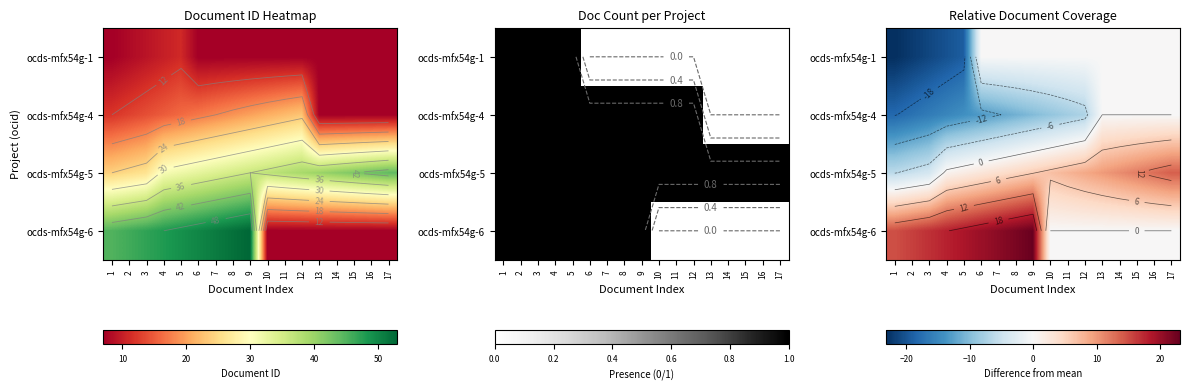

How many data points does each series have?

17